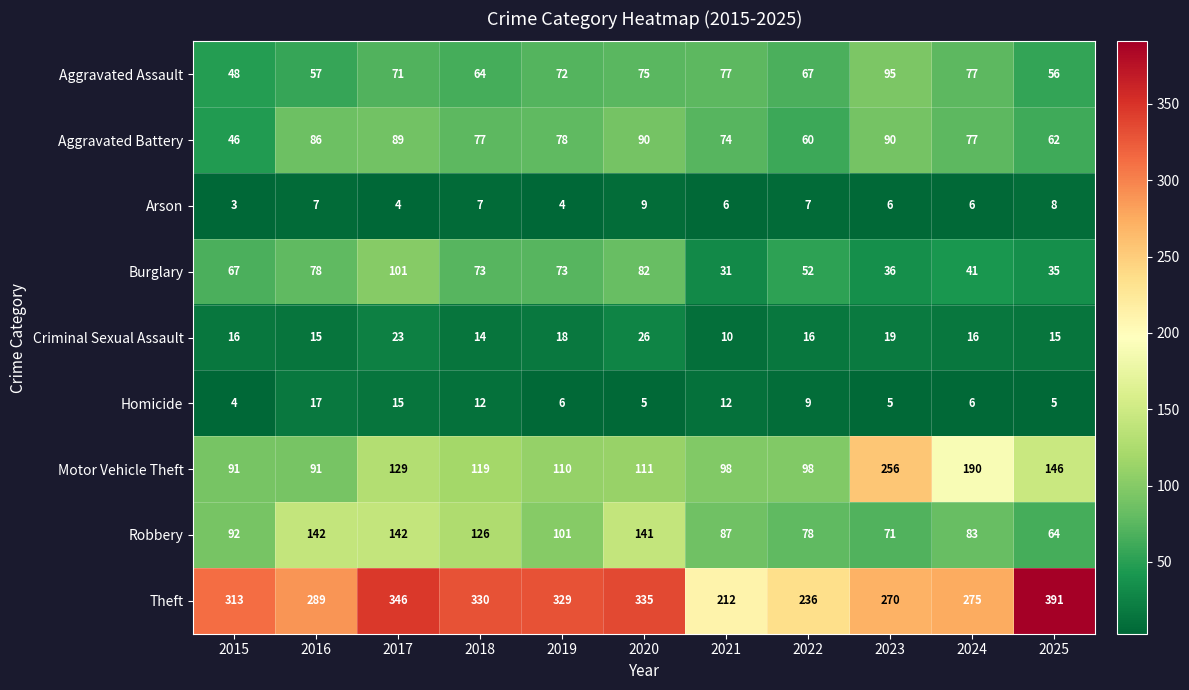

What is the greatest value displayed?

391